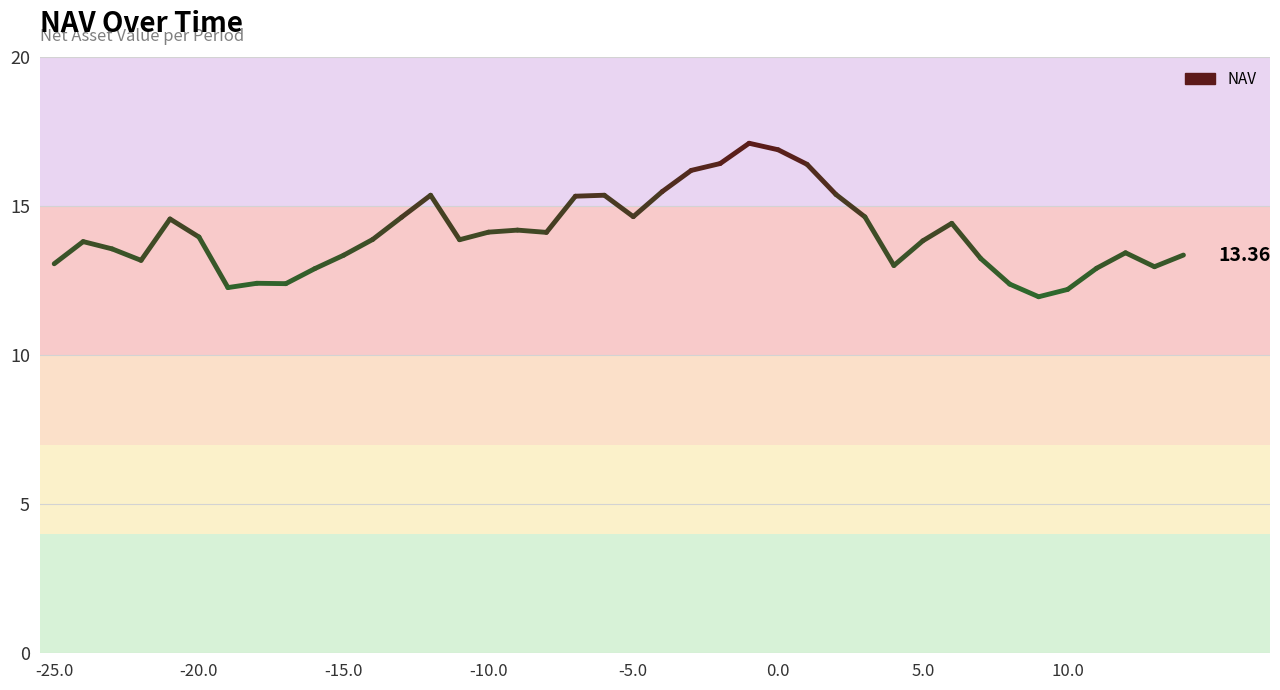

How many points are lower than both their immediate neighbors (excluding endpoints)?

9